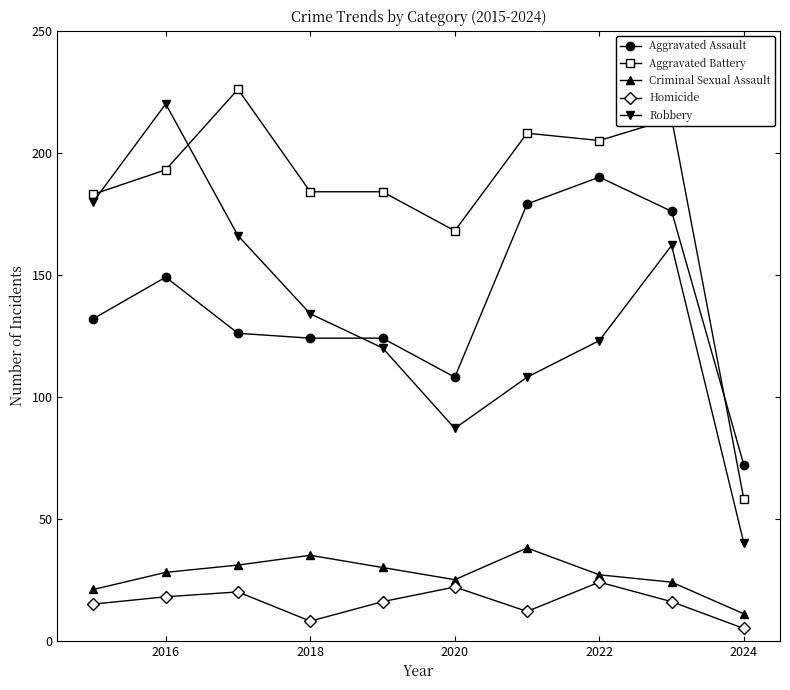

Which series has the widest spread of values?

Robbery